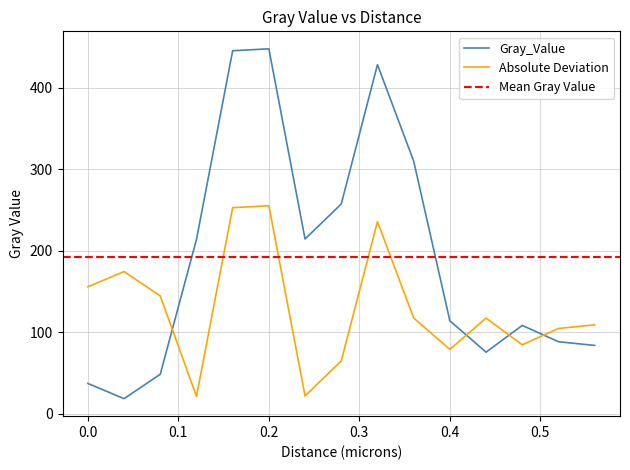

Reading left to right, what are all the values shown in this chart?

37.0	18.3	48.3	213.8	445.6	448.0	214.4	257.4	428.5	310.1	114.0	75.4	108.3	88.3	83.7